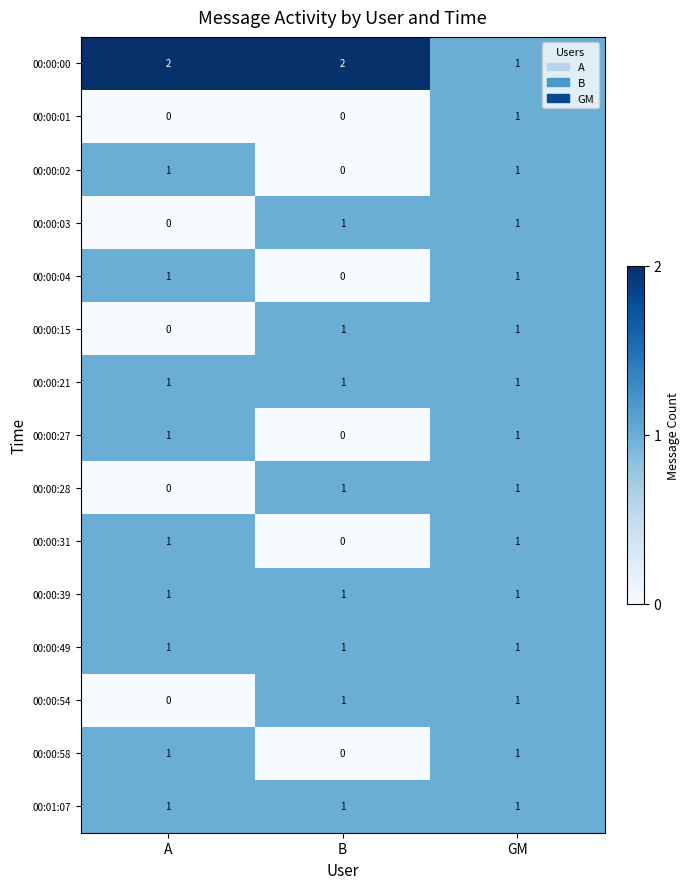

Is the value of 00:00:04 at B greater than the value of 00:00:28 at GM?

No